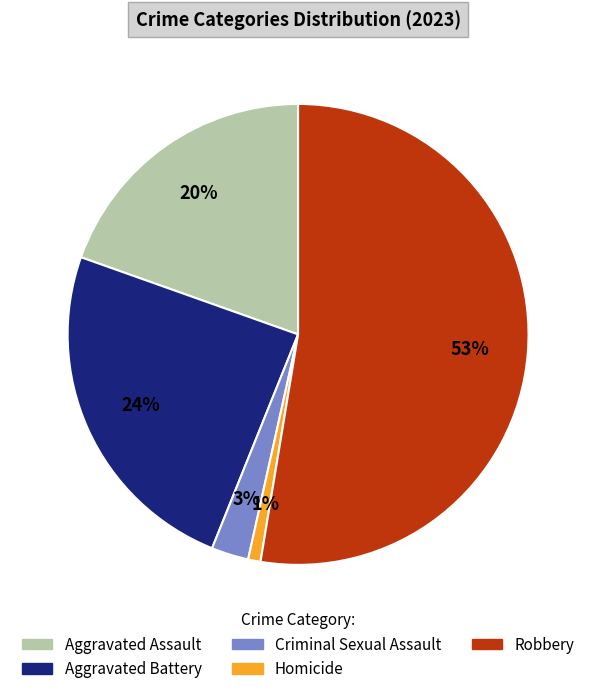

Is there any slice that represents more than half of the pie?

Yes